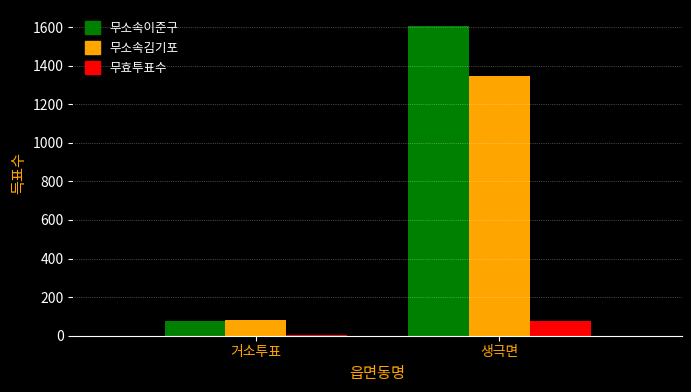

Which series changed the most between 거소투표 and 생극면?

무소속이준구